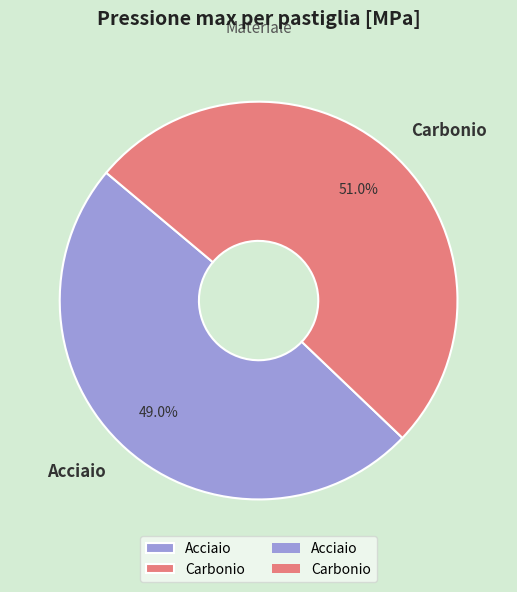

Rank the categories by value from highest to lowest.

Carbonio, Acciaio